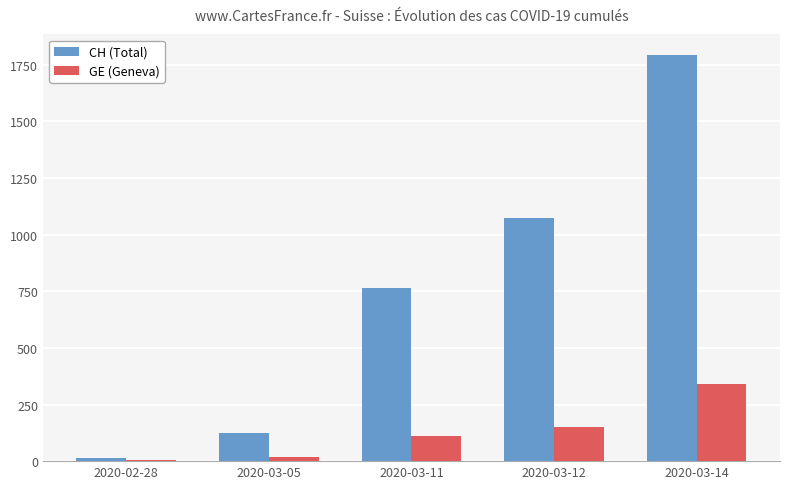

Which series changed the most between 2020-03-12 and 2020-03-14?

CH (Total)